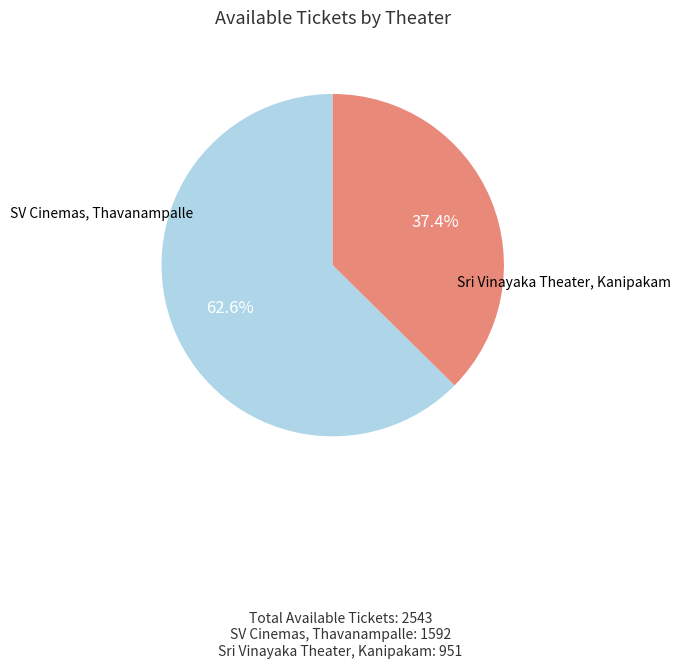

Which has a higher value, SV Cinemas, Thavanampalle or Sri Vinayaka Theater, Kanipakam?

SV Cinemas, Thavanampalle